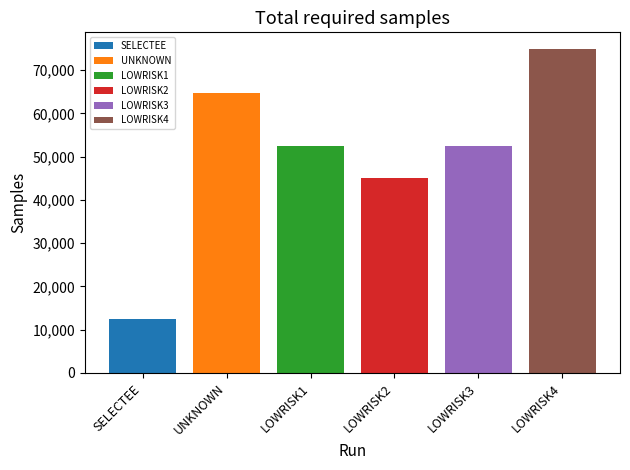

Are the bars horizontal?

No